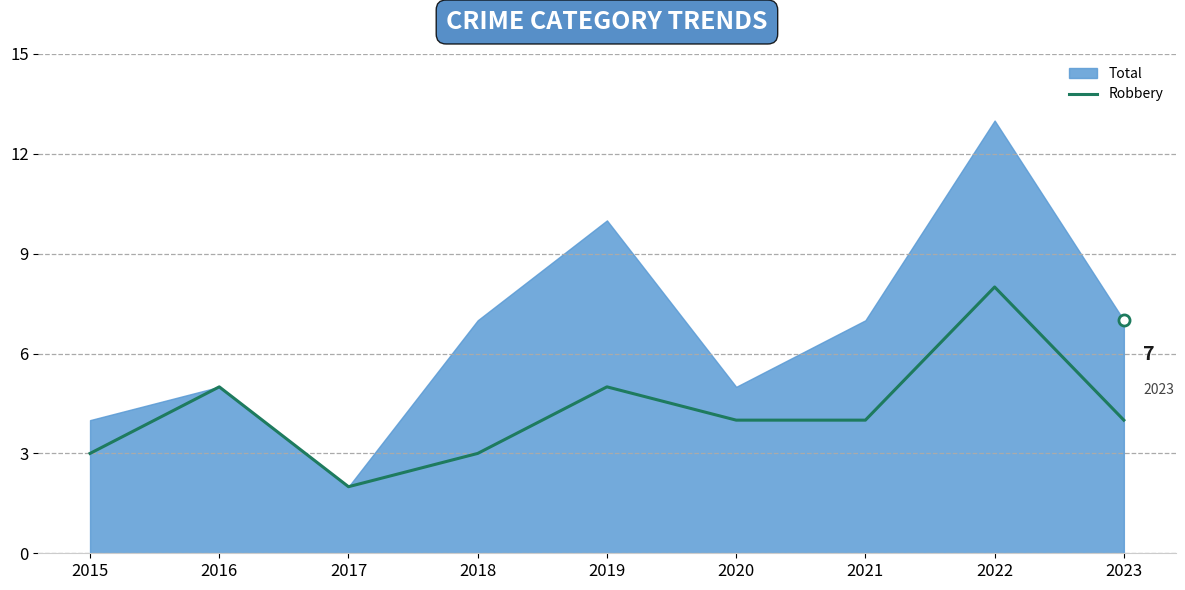

Which category has the highest value in the Robbery series?

2022